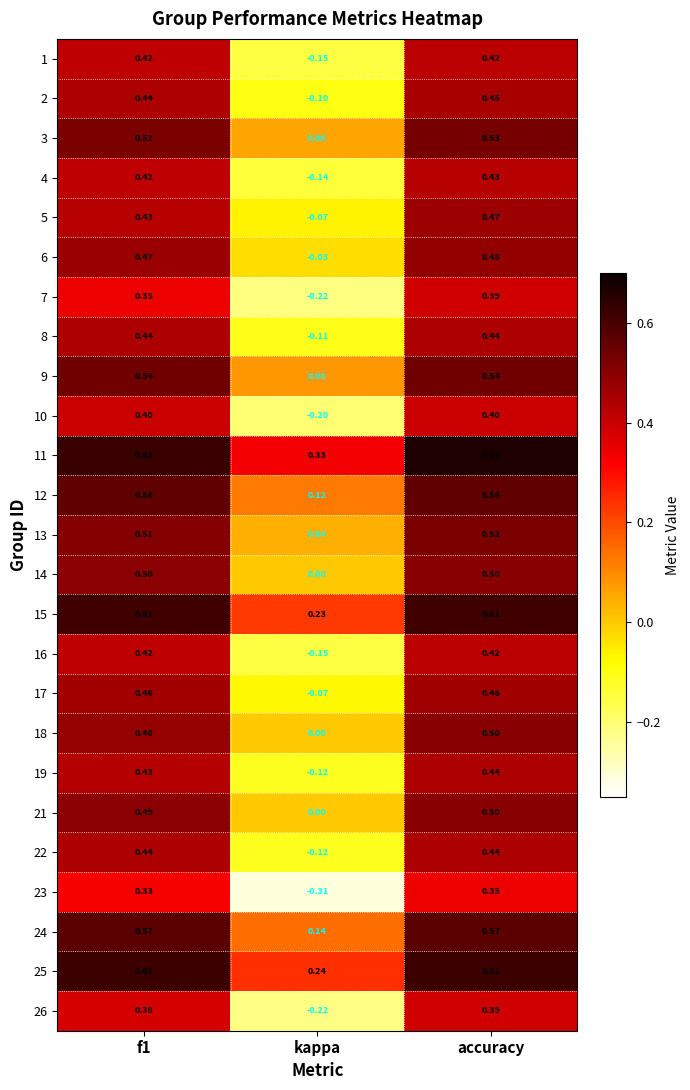

At which label does 5 reach its minimum?

kappa